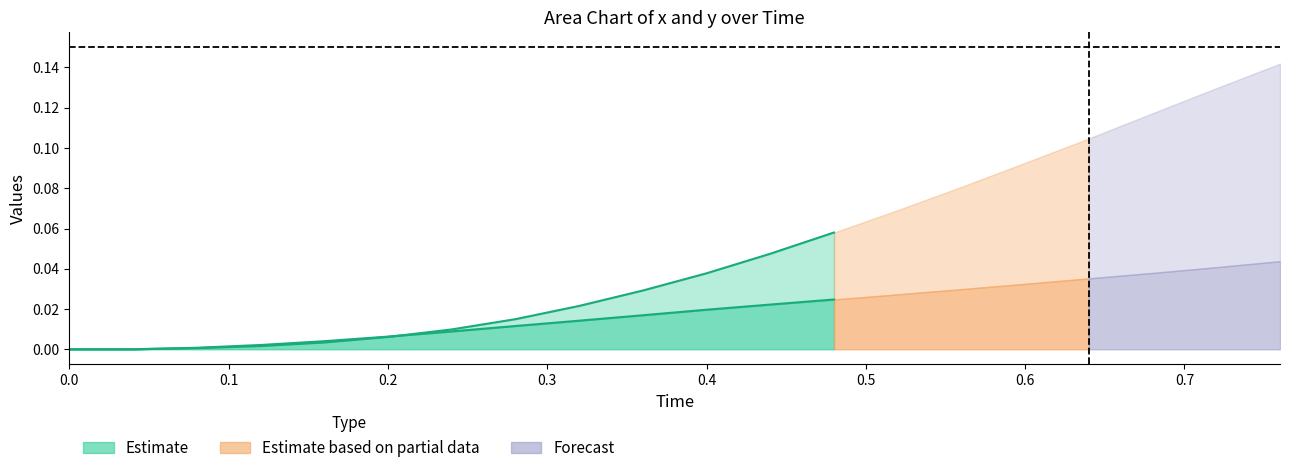

What is the sum of the y values at 3 and 12?

0.1